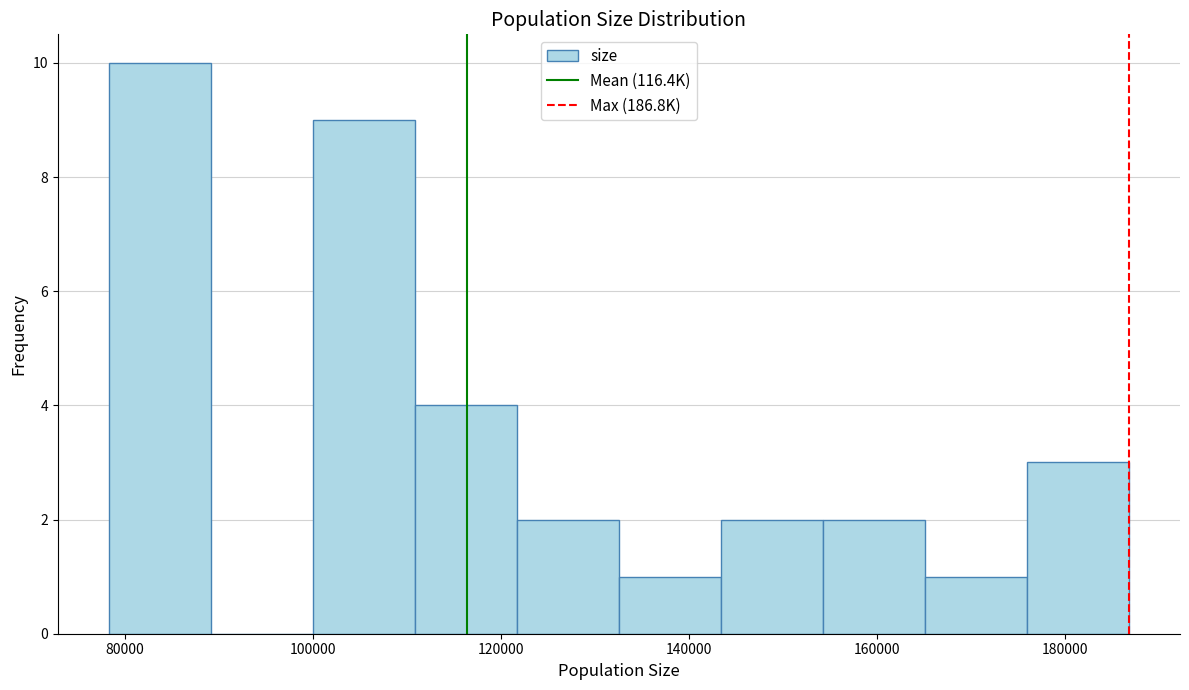

How tall is the bar that spans 154000 to 166000 on the x-axis? Neither the bar edges nor the heights are printed on the chart, so give them approximately, as read against the axes.

2